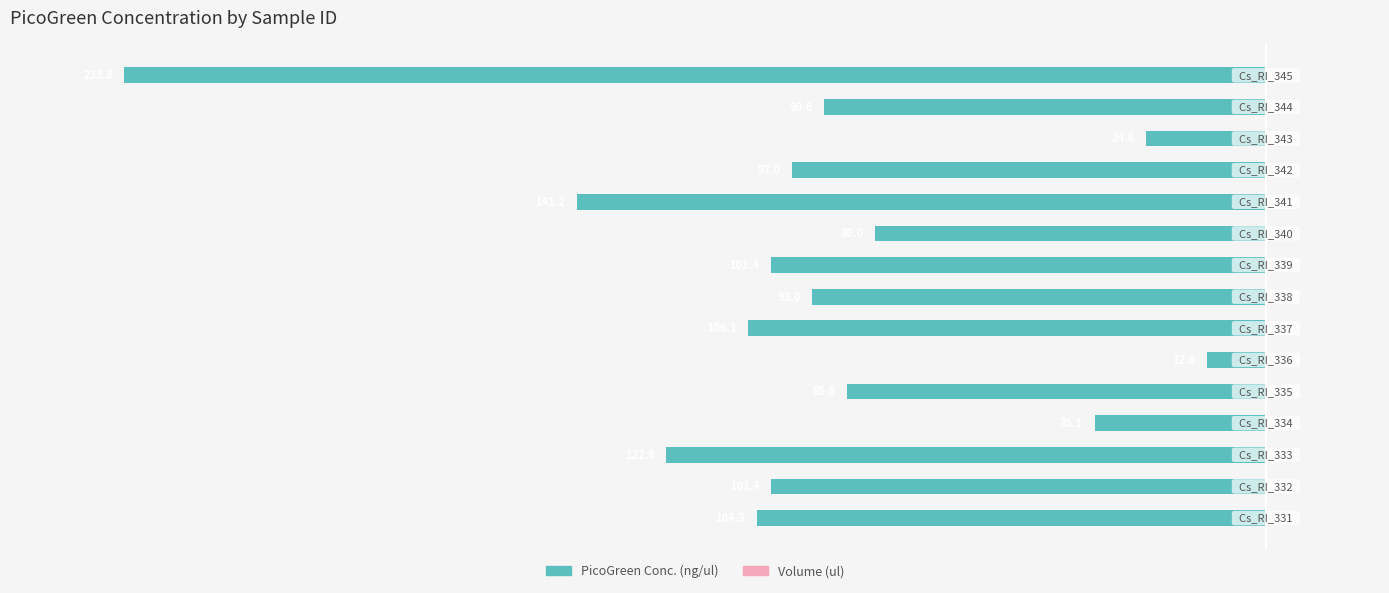

How many bars are there in total?

15